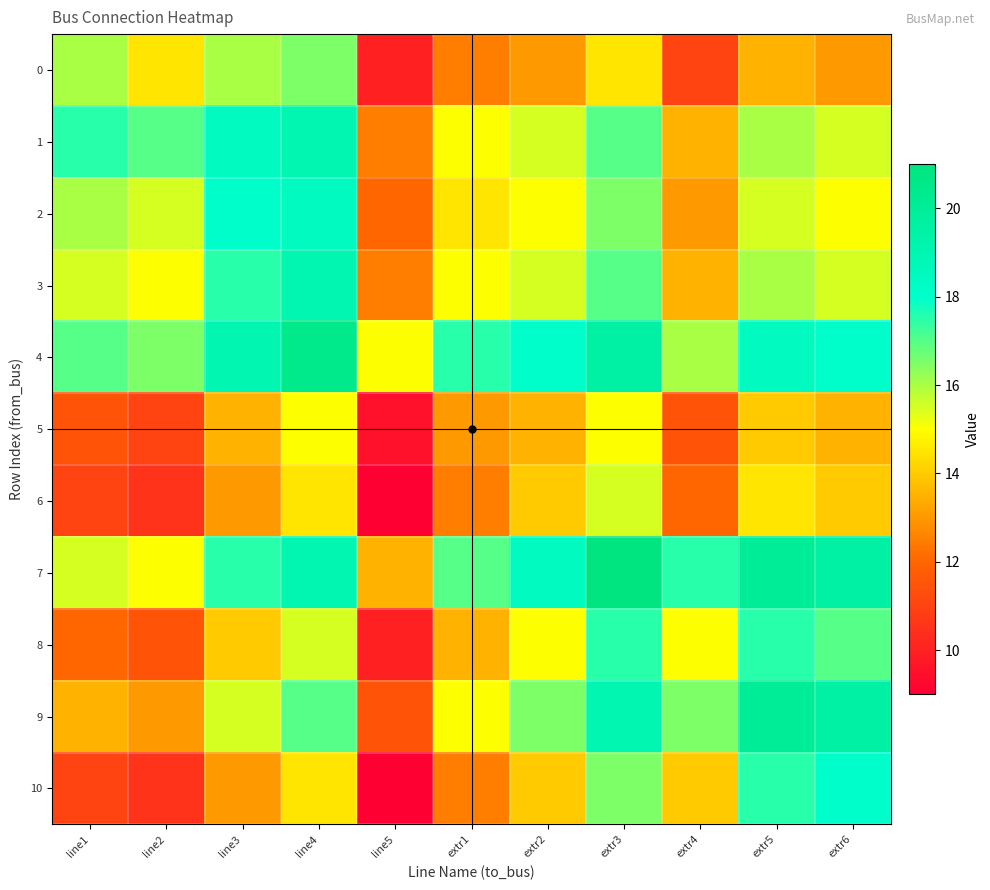

Between line4 and extr2, which is larger?

line4